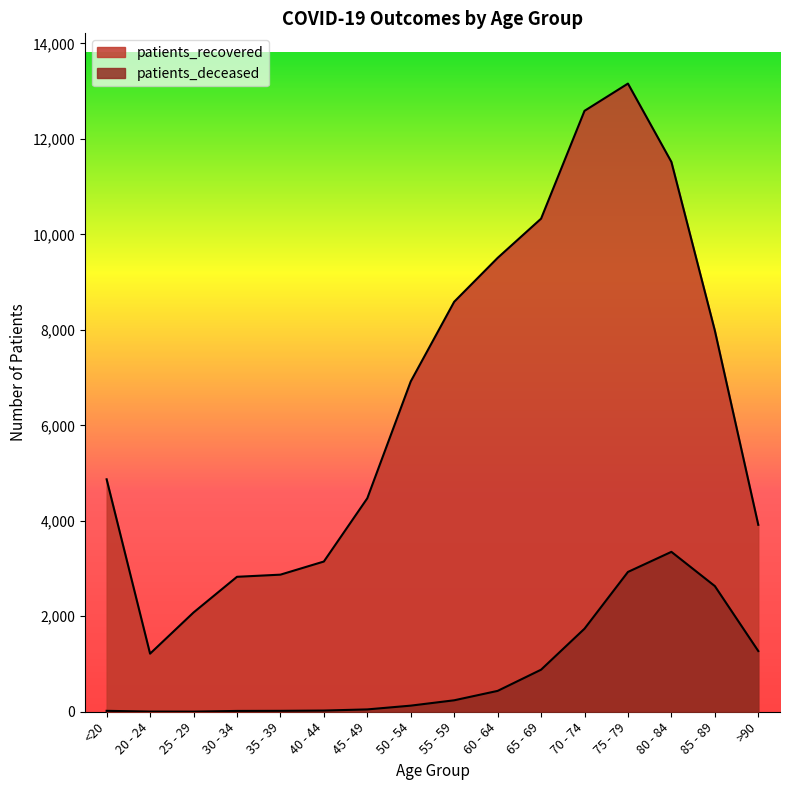

What is the difference between the second highest and second lowest values in the patients_deceased series?

2925